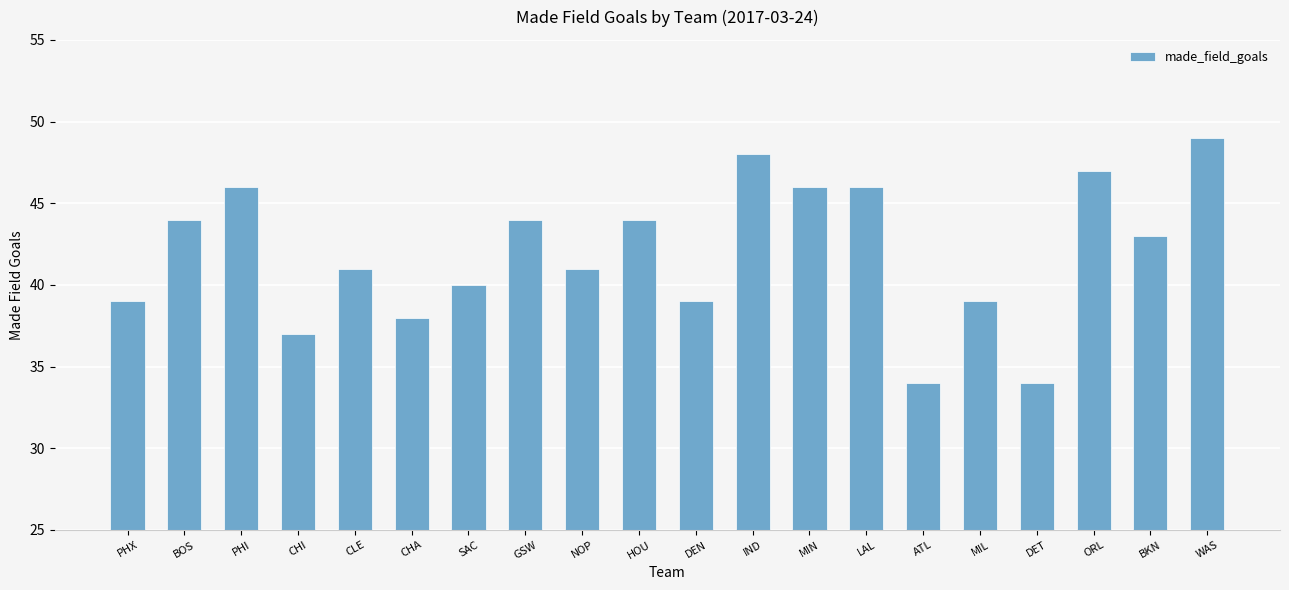

Is it true that the value at DEN is 19?

False